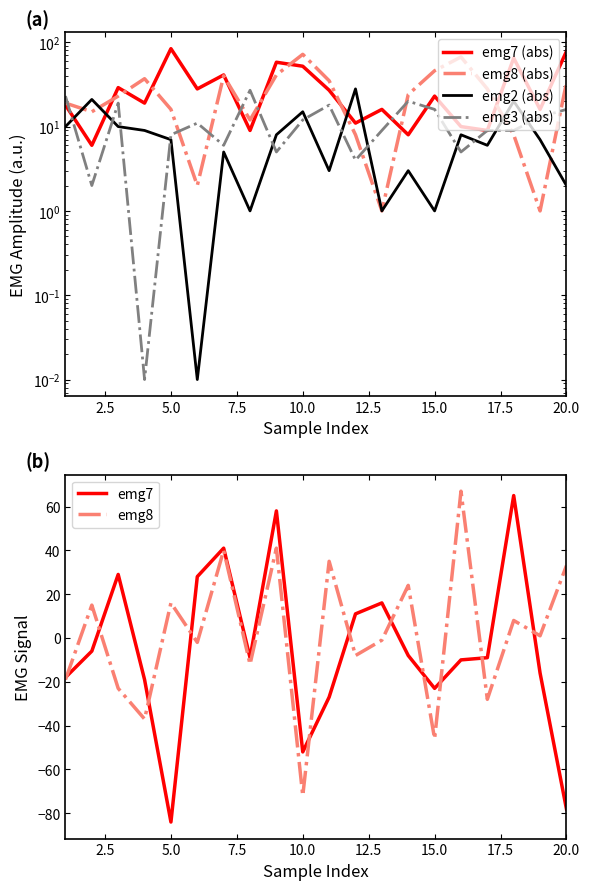

What is the minimum value for emg7?

-84